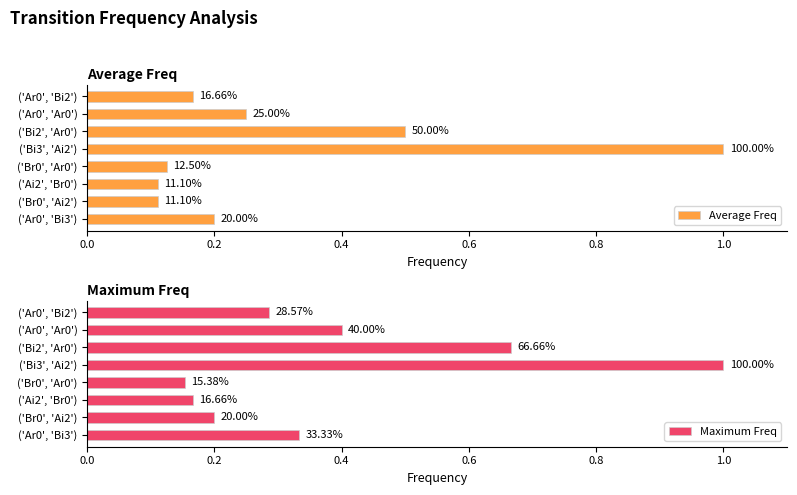

Is the value of Average Freq at ('Ar0', 'Bi3') greater than the value of Maximum Freq at ('Ar0', 'Bi3')?

No